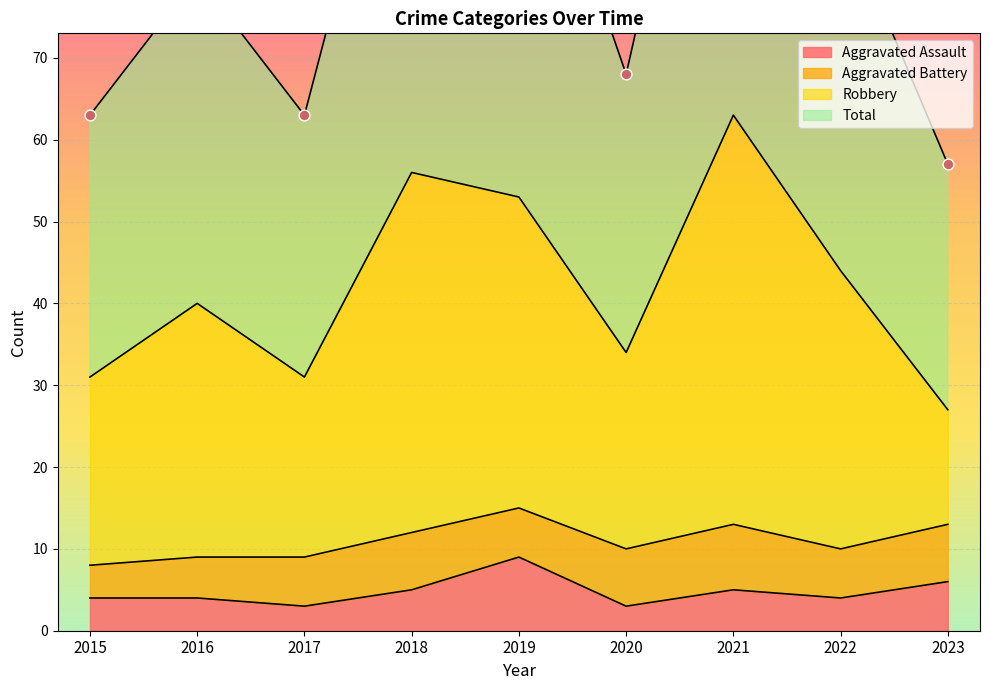

Which series has the largest total across all categories?

Total